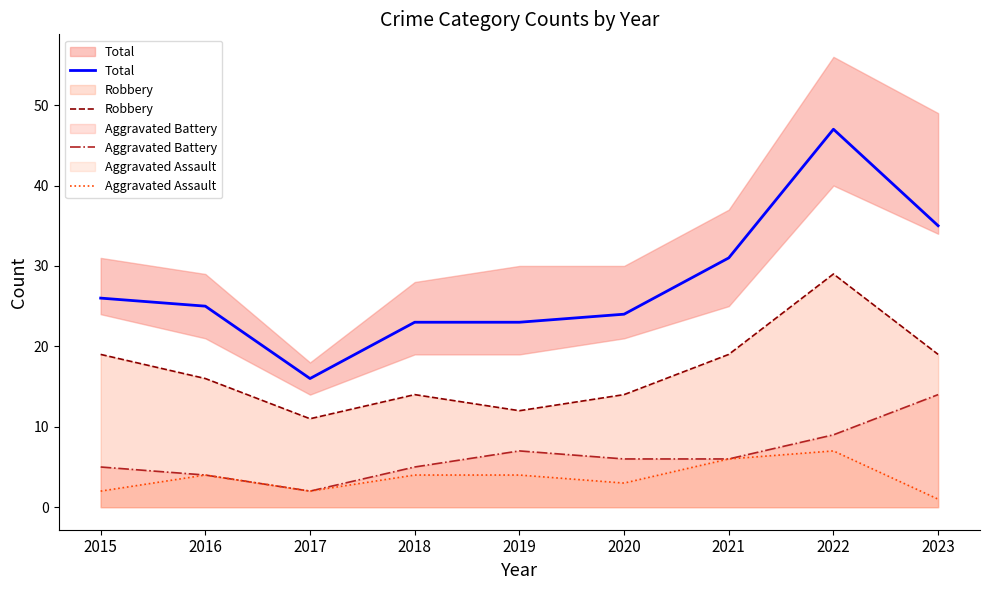

Rank the categories by Aggravated Battery value from lowest to highest.

2017, 2016, 2015, 2018, 2020, 2021, 2019, 2022, 2023